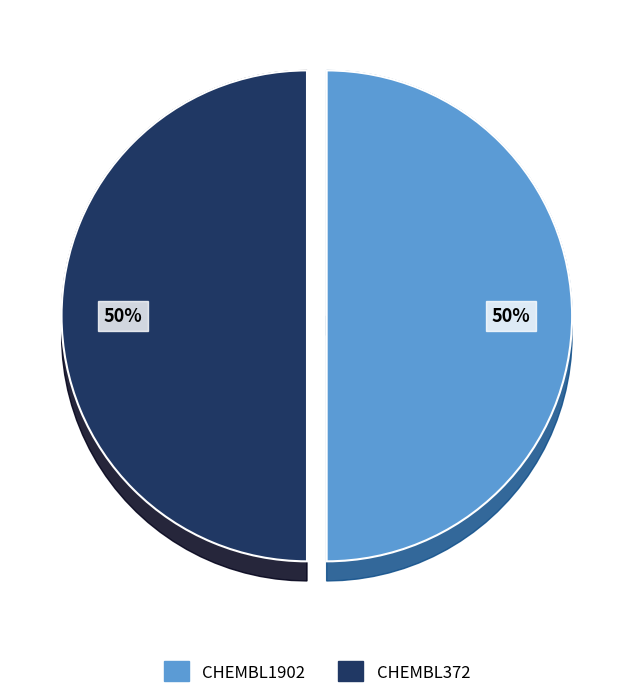

To the nearest percent, what portion does CHEMBL372 represent?

50%